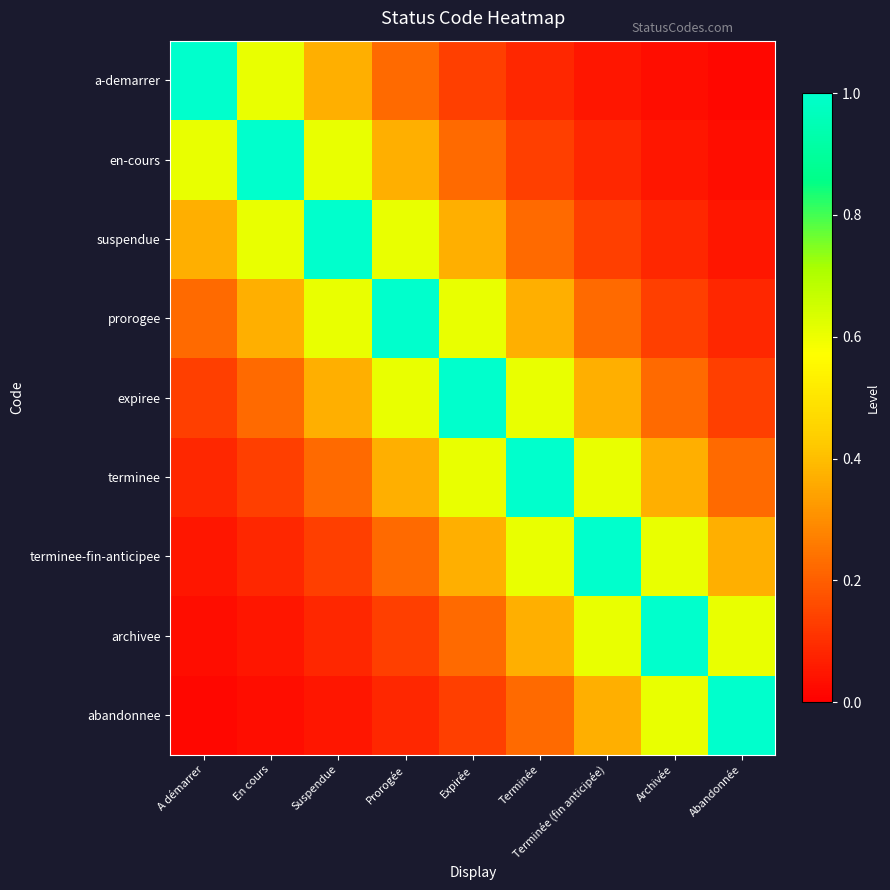

Which series has the largest total across all categories?

expiree